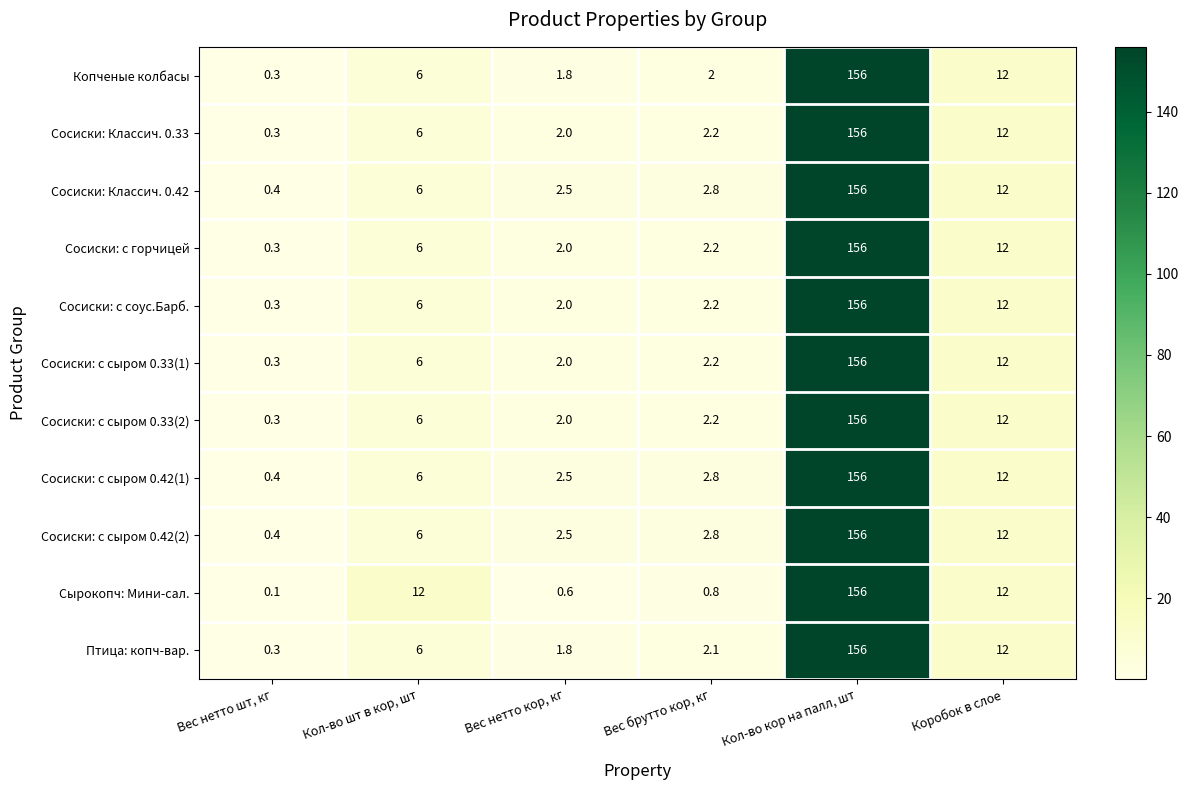

What is the difference between the Сосиски: с горчицей values at Коробок в слое and Кол-во шт в кор, шт?

6.0